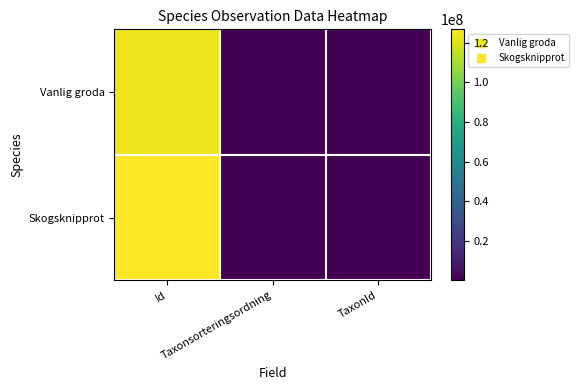

Rank the series by their average value, from highest to lowest.

Skogsknipprot, Vanlig groda